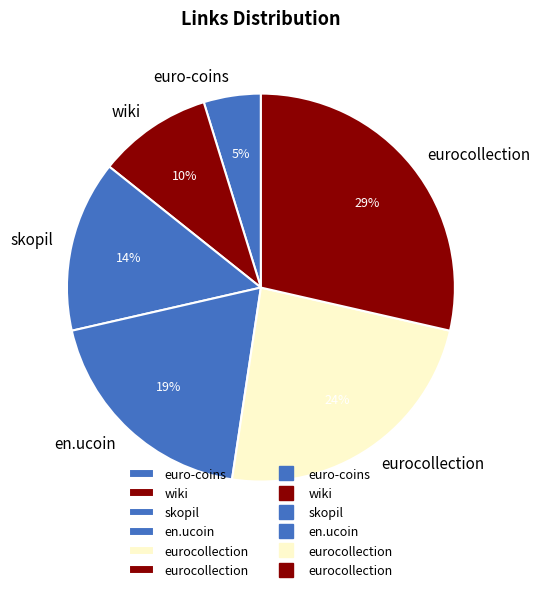

Is there any slice that represents more than half of the pie?

No